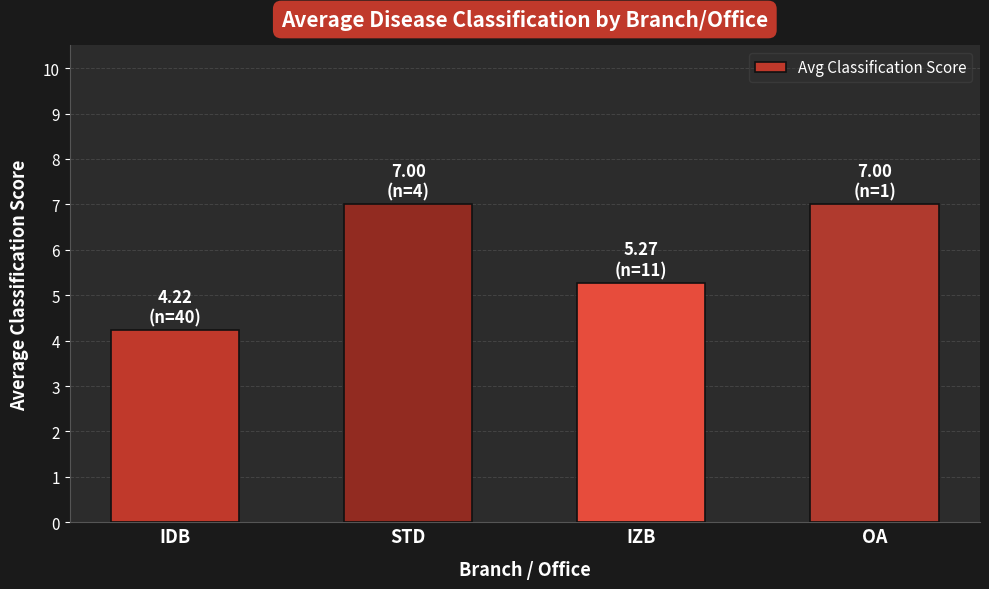

What is the difference between the maximum and minimum values?

2.8